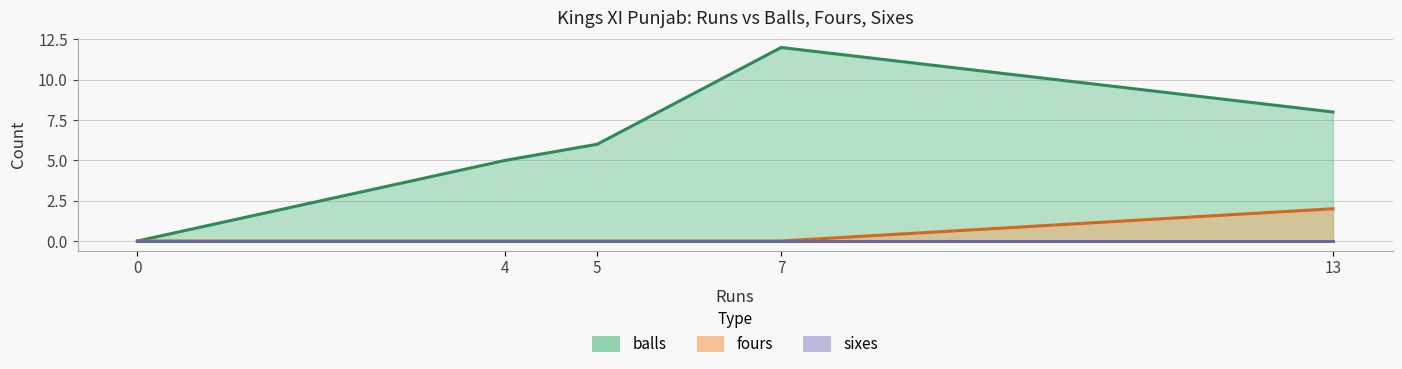

List the series in order of their peak value, lowest first.

sixes, fours, balls